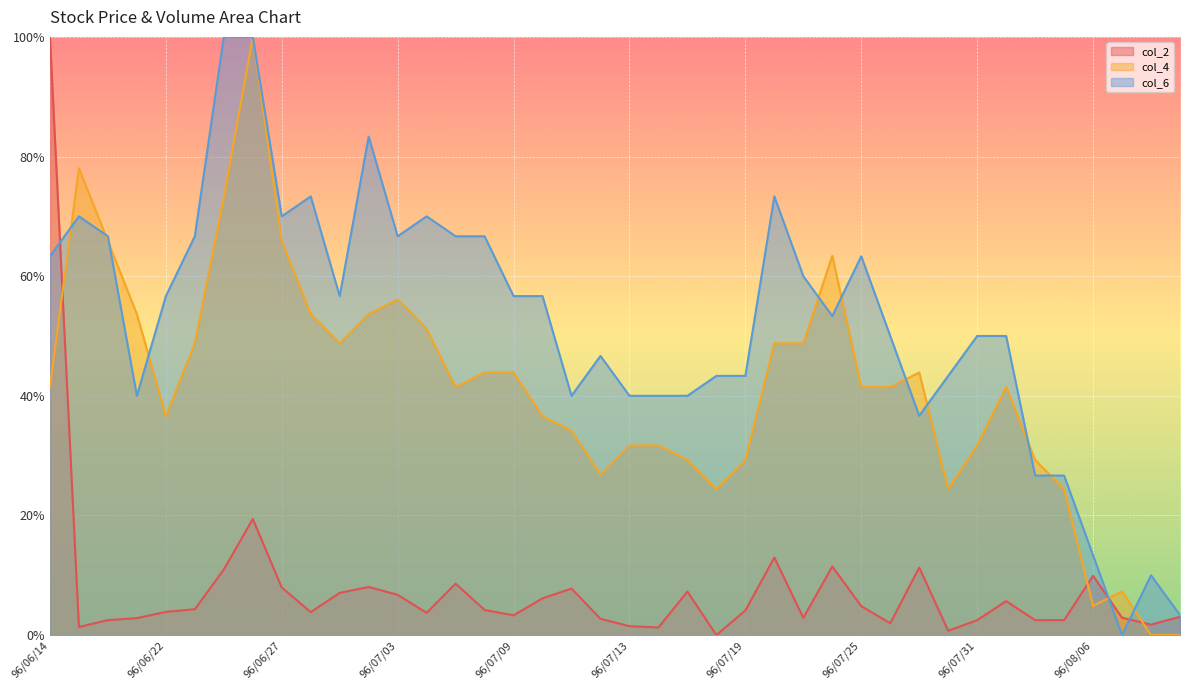

In col_6, how many points are lower than both neighbors (excluding endpoints)?

8